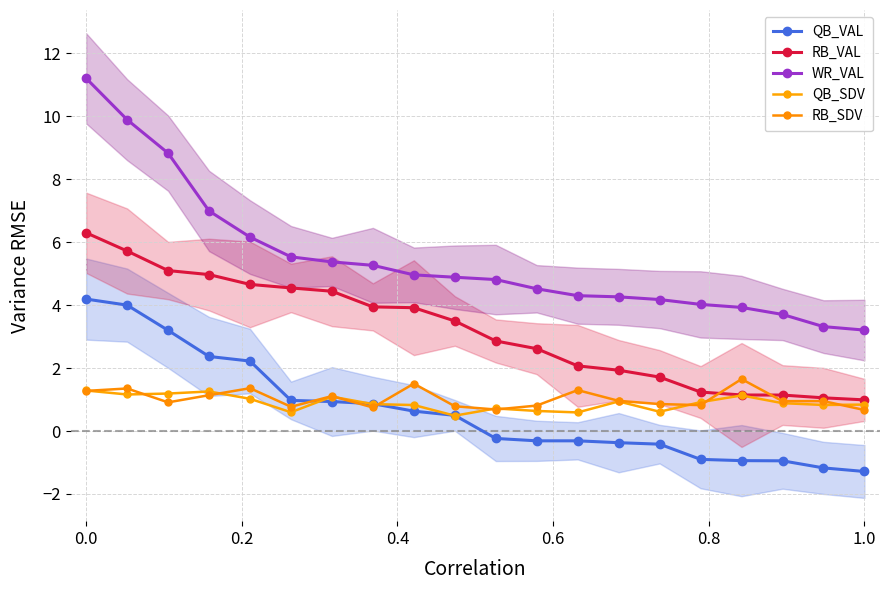

How many values in the QB_VAL series exceed 0?

10